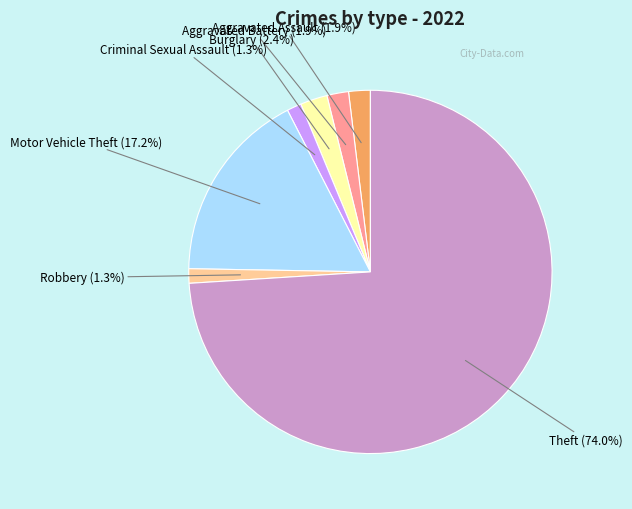

To the nearest percent, what is the average slice percentage?

14%